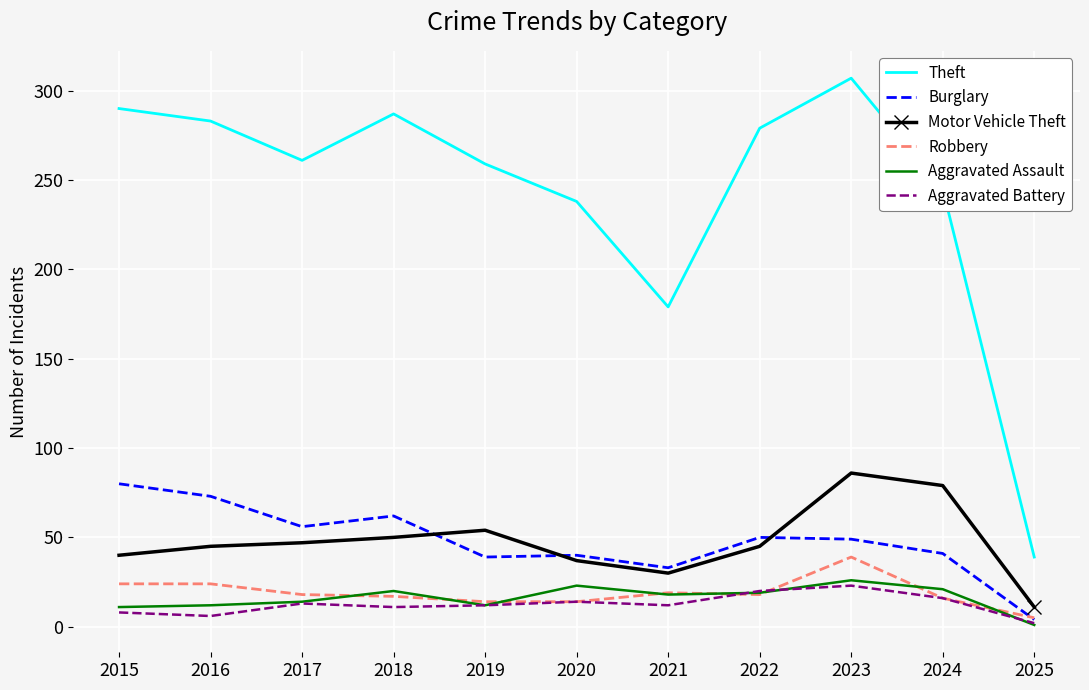

What is the difference between the maximum and minimum values in the Robbery series?

34